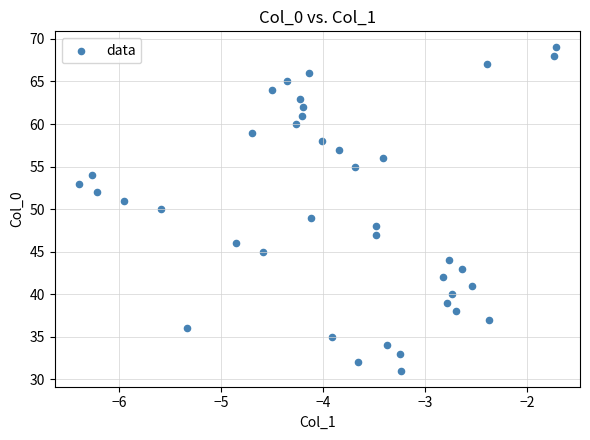

What is the range of Y values (max minus min)?

38